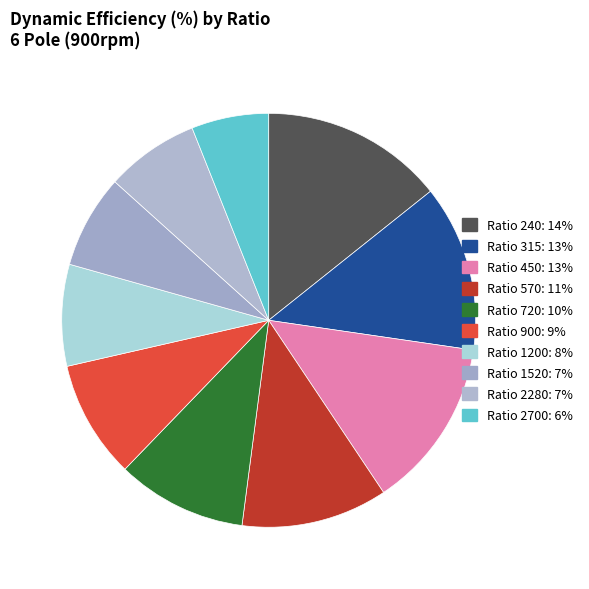

Is there any slice that represents more than half of the pie?

No